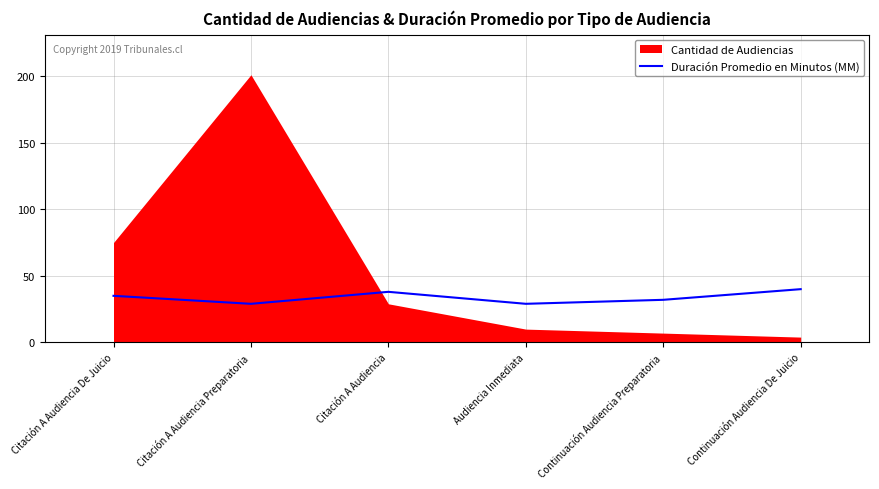

What position from the left is Citación A Audiencia Preparatoria?

2